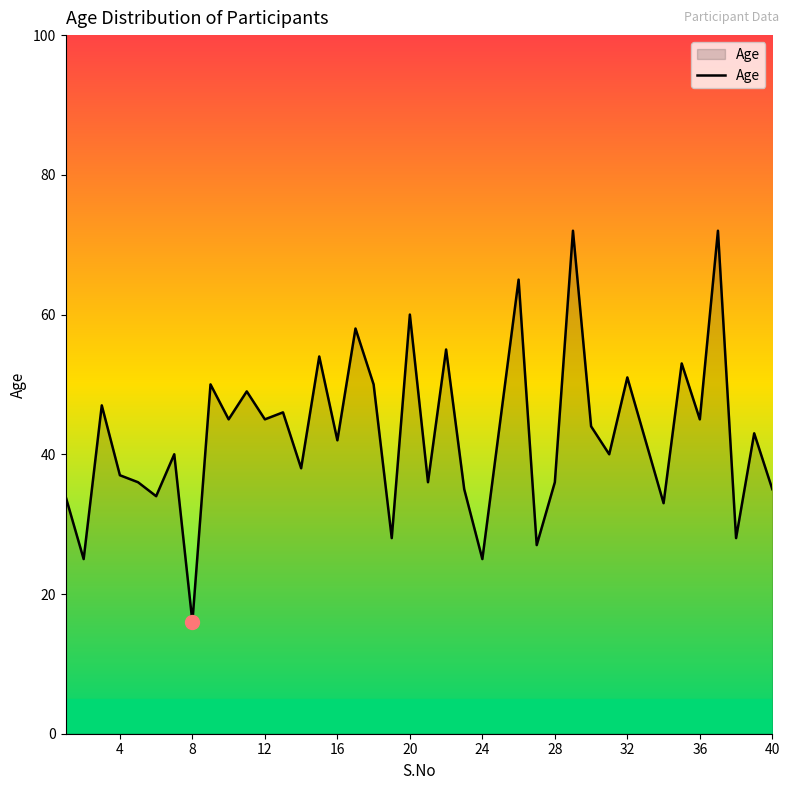

What is the maximum value shown in the chart?

72